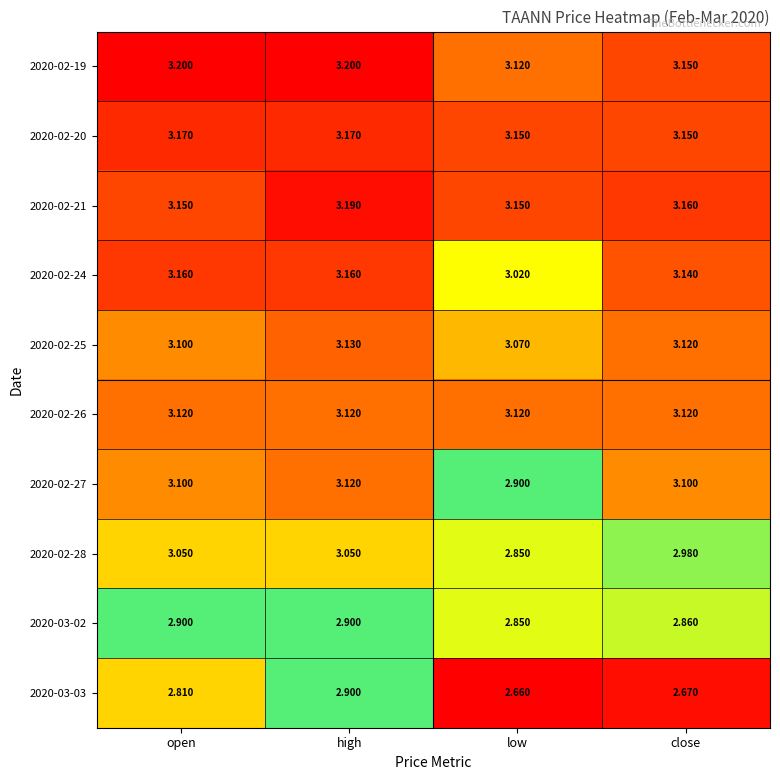

At which category is the sum across all series the highest?

high